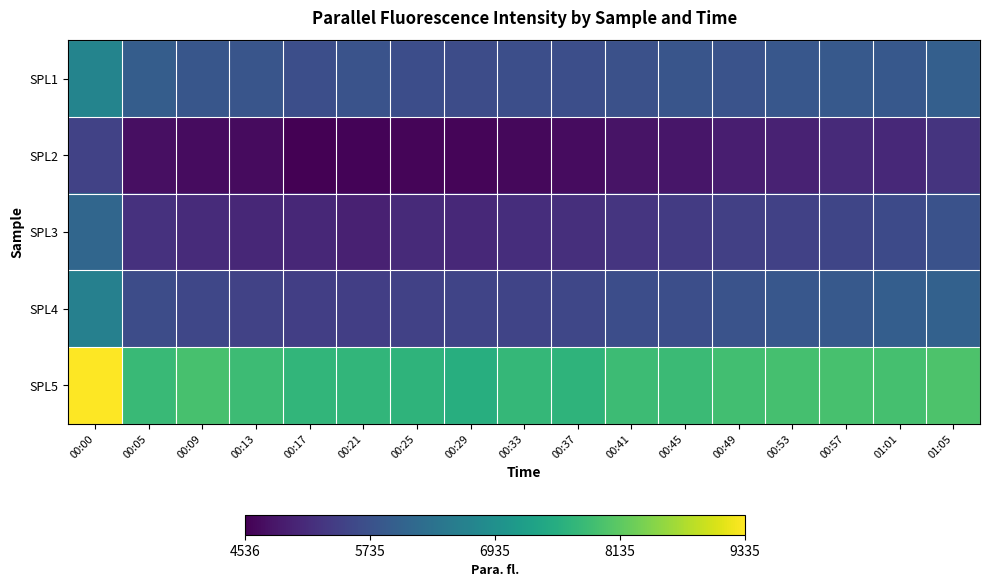

Reading left to right, list all the values displayed in this chart.

SPL1: 00:00=6703	00:05=5946	00:09=5823	00:13=5796	00:17=5692	00:21=5759	00:25=5661	00:29=5644	00:33=5687	00:37=5681	00:41=5725	00:45=5792	00:49=5763	00:53=5839	00:57=5868	01:01=5852	01:05=5986
SPL2: 00:00=5483	00:05=4741	00:09=4700	00:13=4677	00:17=4536	00:21=4589	00:25=4605	00:29=4603	00:33=4631	00:37=4696	00:41=4781	00:45=4823	00:49=4932	00:53=4989	00:57=5103	01:01=5097	01:05=5262
SPL3: 00:00=6112	00:05=5222	00:09=5131	00:13=5072	00:17=5077	00:21=4968	00:25=5114	00:29=5080	00:33=5155	00:37=5192	00:41=5272	00:45=5362	00:49=5450	00:53=5468	00:57=5544	01:01=5615	01:05=5740
SPL4: 00:00=6624	00:05=5643	00:09=5551	00:13=5483	00:17=5428	00:21=5420	00:25=5459	00:29=5517	00:33=5515	00:37=5549	00:41=5675	00:45=5688	00:49=5764	00:53=5830	00:57=5880	01:01=5961	01:05=6019
SPL5: 00:00=9335	00:05=7789	00:09=7932	00:13=7823	00:17=7700	00:21=7697	00:25=7666	00:29=7540	00:33=7739	00:37=7654	00:41=7817	00:45=7814	00:49=7873	00:53=7912	00:57=7943	01:01=7929	01:05=7990